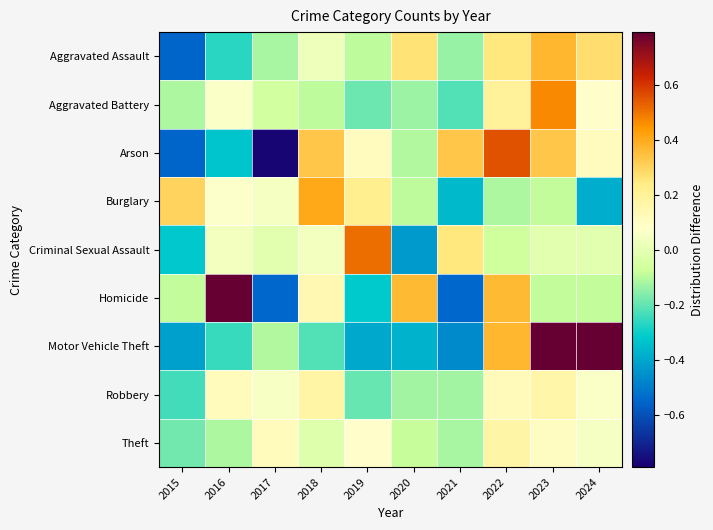

Reading right to left, what are all the values shown in this chart?

Aggravated Assault: 2024=0.3	2023=0.4	2022=0.2	2021=-0.1	2020=0.3	2019=-0.1	2018=0.0	2017=-0.1	2016=-0.3	2015=-0.6
Aggravated Battery: 2024=0.1	2023=0.5	2022=0.2	2021=-0.2	2020=-0.1	2019=-0.2	2018=-0.1	2017=-0.1	2016=0.1	2015=-0.1
Arson: 2024=0.1	2023=0.3	2022=0.6	2021=0.3	2020=-0.1	2019=0.1	2018=0.3	2017=-0.8	2016=-0.3	2015=-0.6
Burglary: 2024=-0.4	2023=-0.1	2022=-0.1	2021=-0.4	2020=-0.1	2019=0.2	2018=0.4	2017=0.0	2016=0.1	2015=0.3
Criminal Sexual Assault: 2024=-0.0	2023=-0.0	2022=-0.1	2021=0.2	2020=-0.4	2019=0.5	2018=0.0	2017=-0.0	2016=0.0	2015=-0.3
Homicide: 2024=-0.1	2023=-0.1	2022=0.4	2021=-0.5	2020=0.4	2019=-0.3	2018=0.1	2017=-0.5	2016=0.8	2015=-0.1
Motor Vehicle Theft: 2024=0.8	2023=1.1	2022=0.4	2021=-0.5	2020=-0.4	2019=-0.4	2018=-0.2	2017=-0.1	2016=-0.3	2015=-0.4
Robbery: 2024=0.1	2023=0.2	2022=0.1	2021=-0.1	2020=-0.1	2019=-0.2	2018=0.2	2017=0.1	2016=0.1	2015=-0.2
Theft: 2024=0.1	2023=0.1	2022=0.2	2021=-0.1	2020=-0.1	2019=0.1	2018=-0.0	2017=0.1	2016=-0.1	2015=-0.2